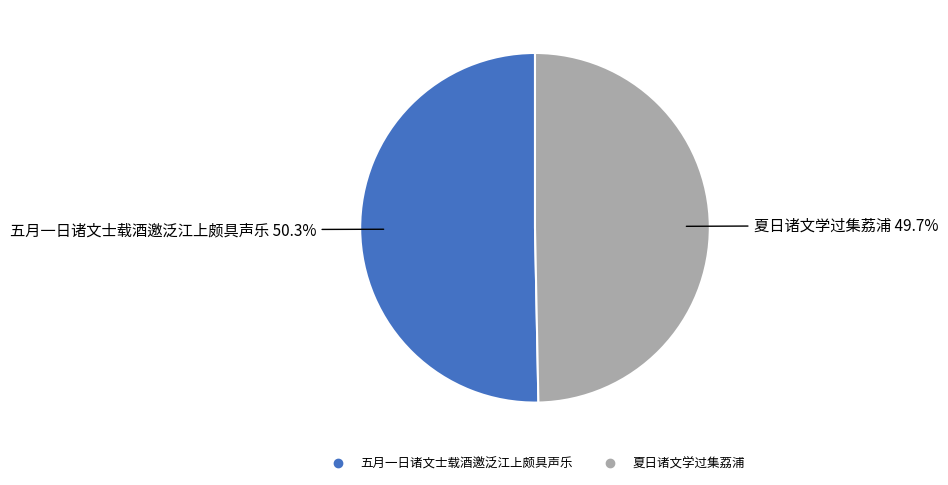

Which has a higher value, 夏日诸文学过集荔浦 or 五月一日诸文士载酒邀泛江上颇具声乐?

五月一日诸文士载酒邀泛江上颇具声乐